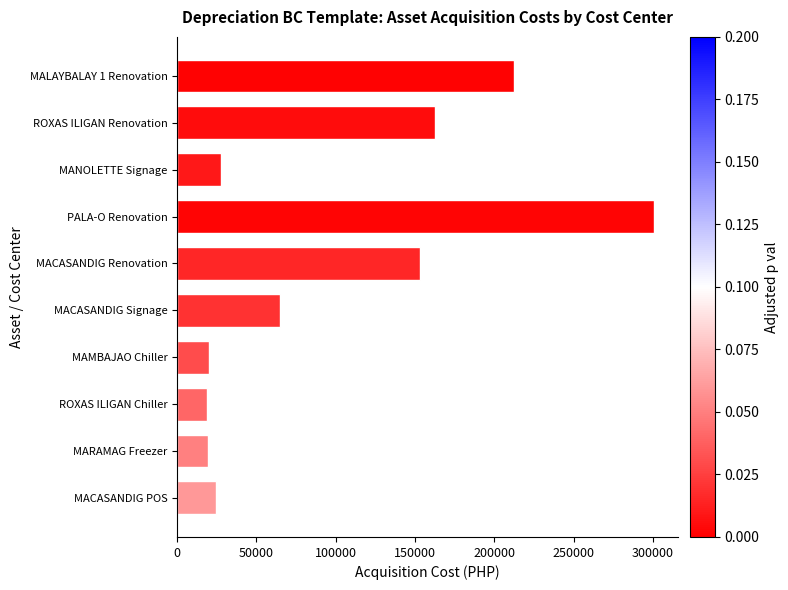

What is the minimum value shown in the chart?

18950.0